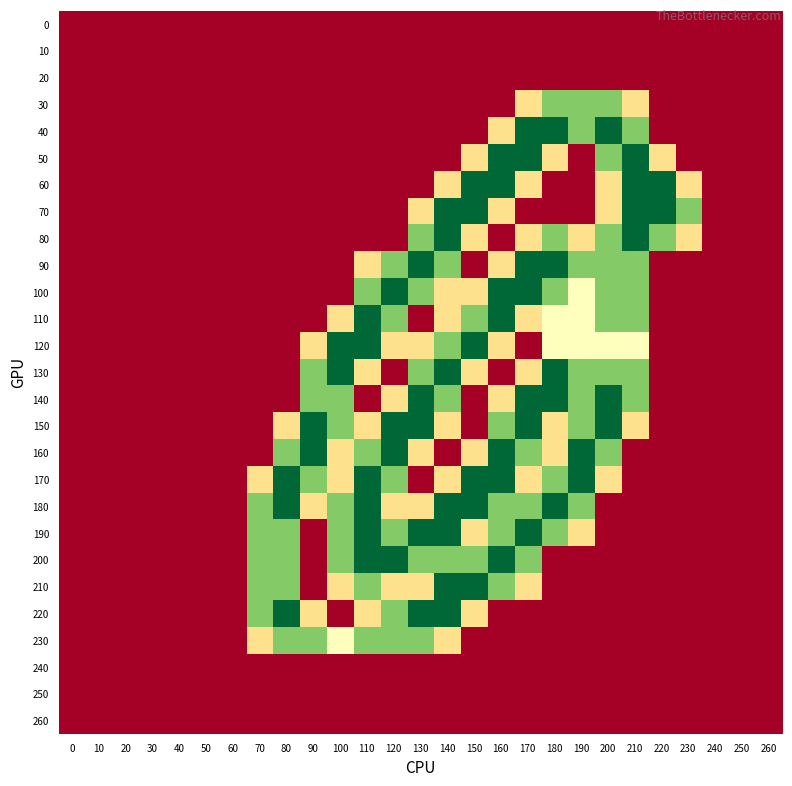

At 60, list the series in order from largest to smallest.

0, 10, 20, 30, 40, 50, 60, 70, 80, 90, 100, 110, 120, 130, 140, 150, 160, 170, 180, 190, 200, 210, 220, 230, 240, 250, 260